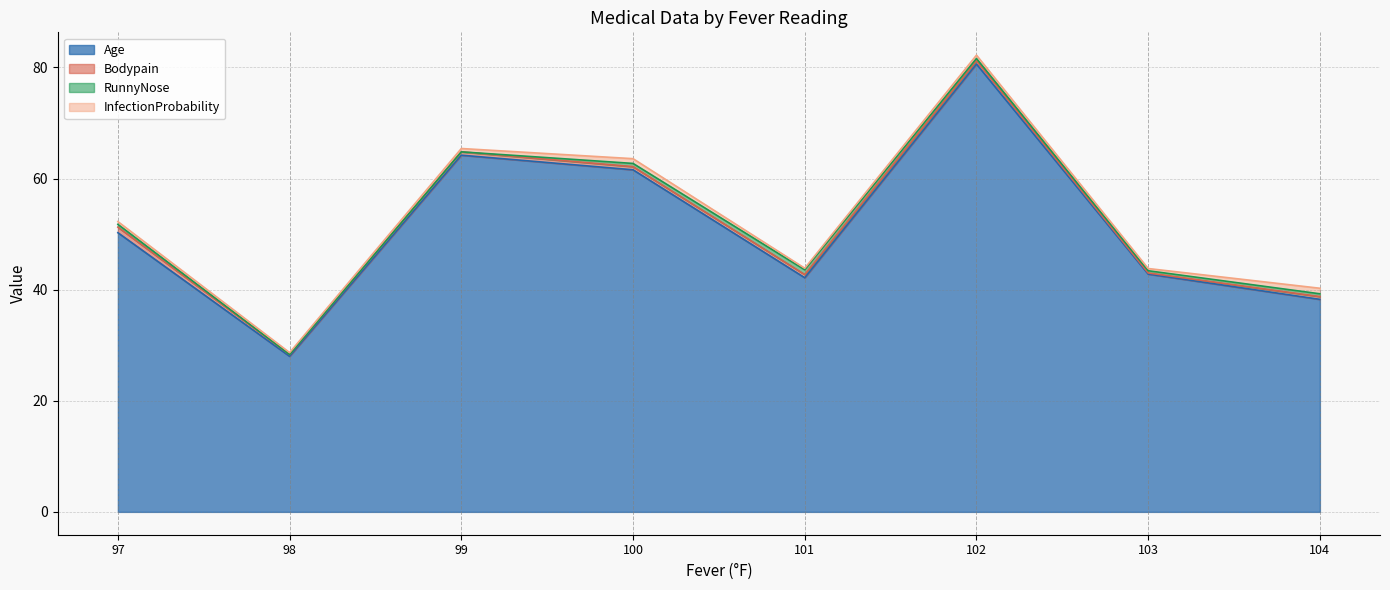

Which series has the widest spread of values?

Age